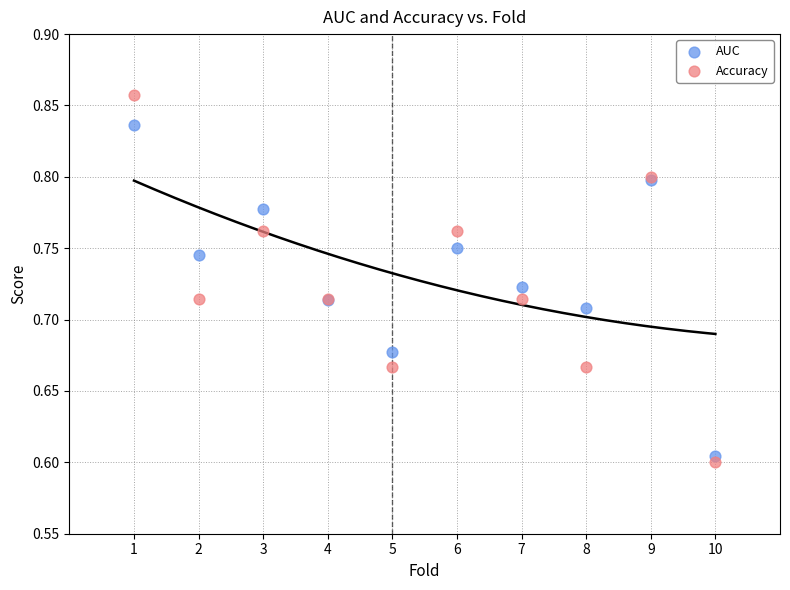

Which series has the largest Y range (max minus min)?

Accuracy